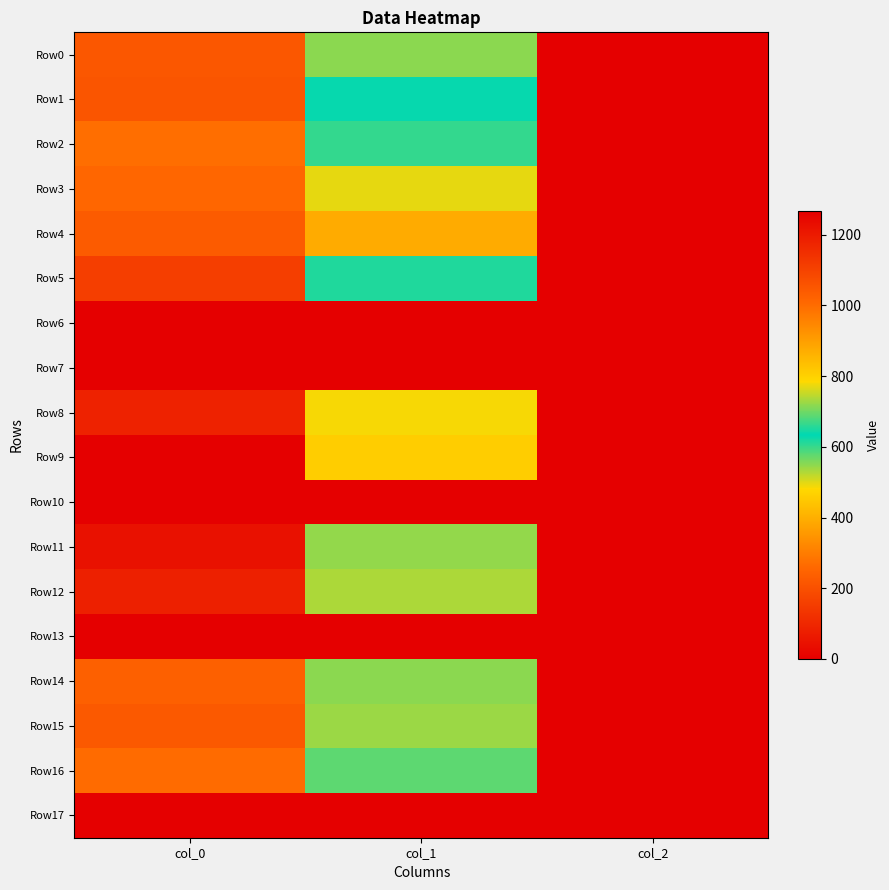

At which category is the sum across all series the highest?

col_0